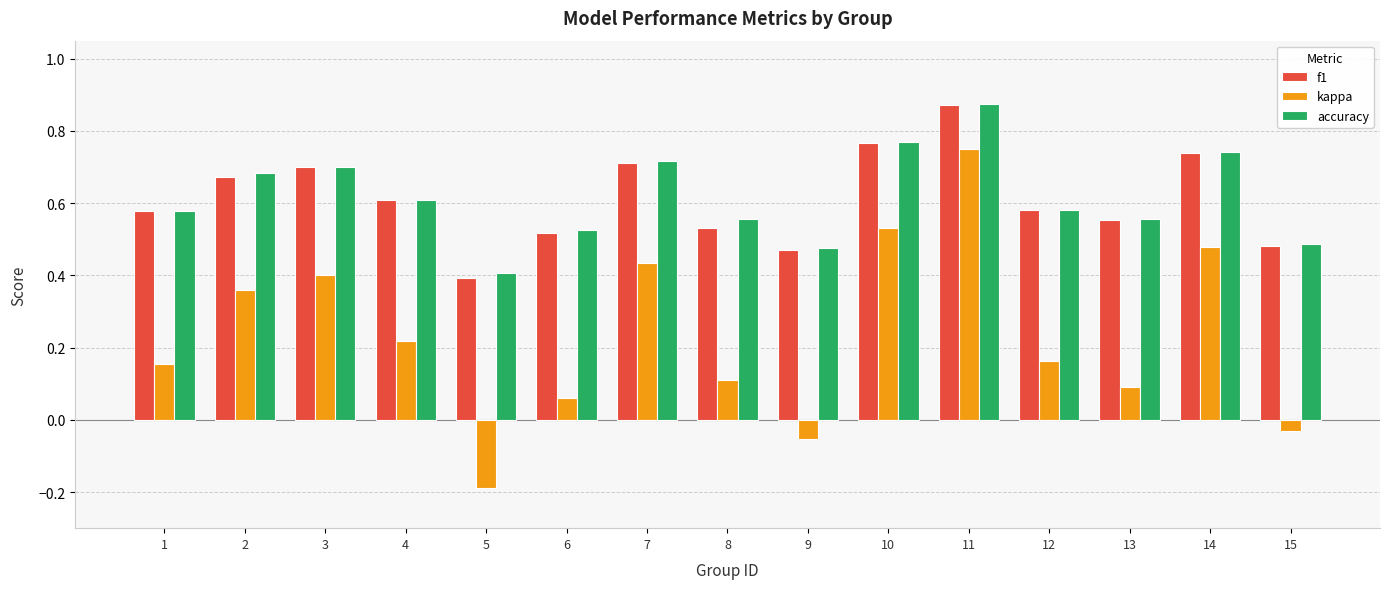

How many positive values does the kappa series have?

12